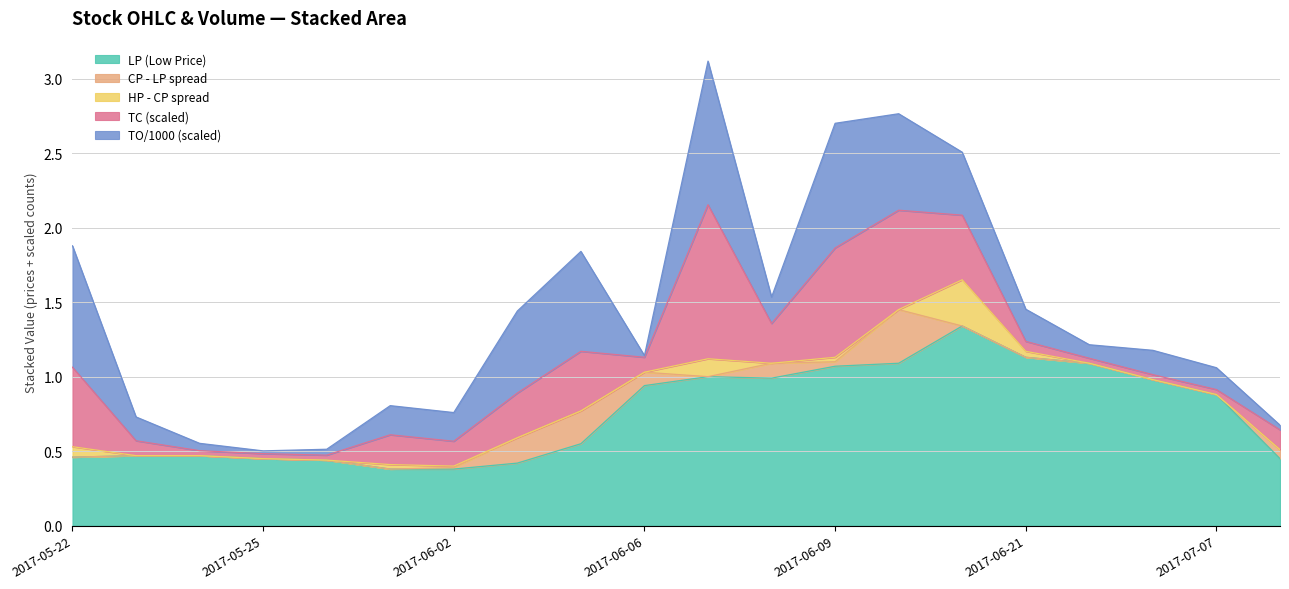

What is the highest value of the HP series?

1.6